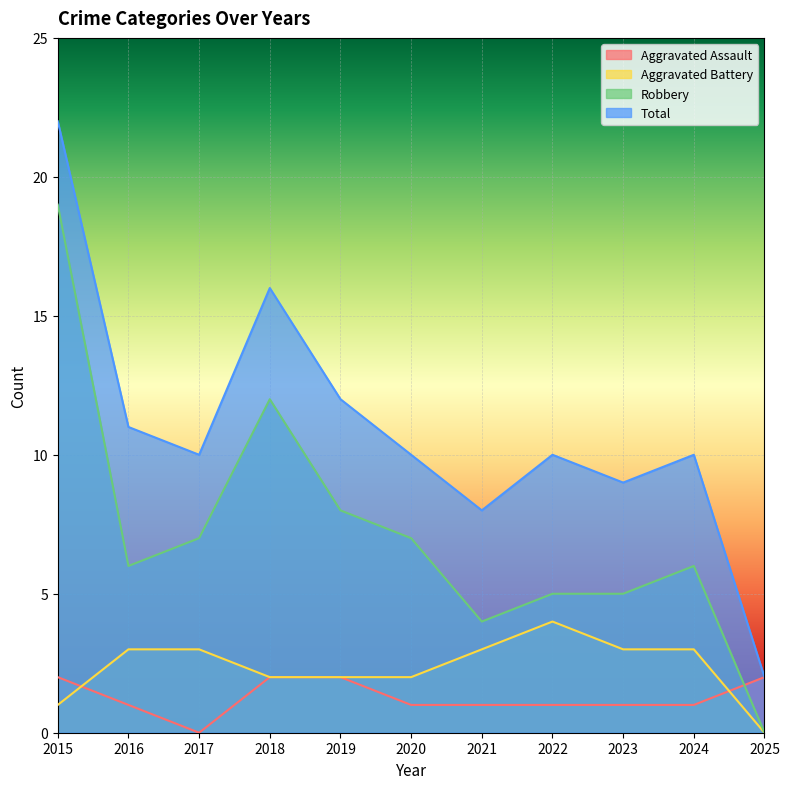

What is the maximum value for Aggravated Assault?

2